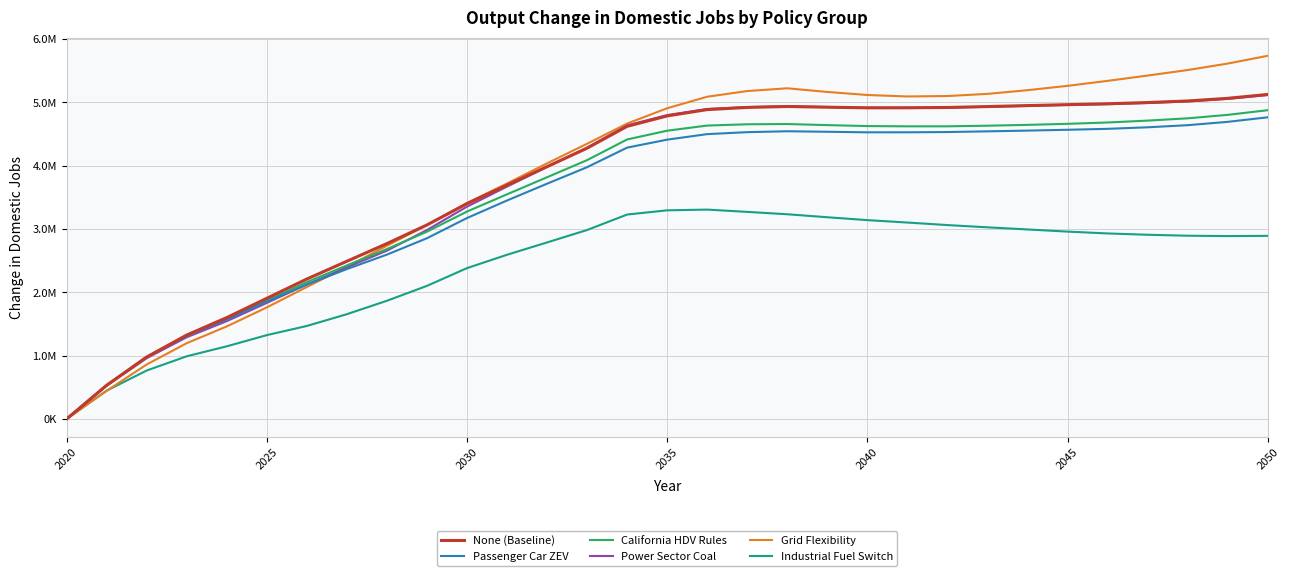

What are all the series names shown in the legend?

None (Baseline), Passenger Car ZEV, California HDV Rules, Power Sector Coal, Grid Flexibility, Industrial Fuel Switch